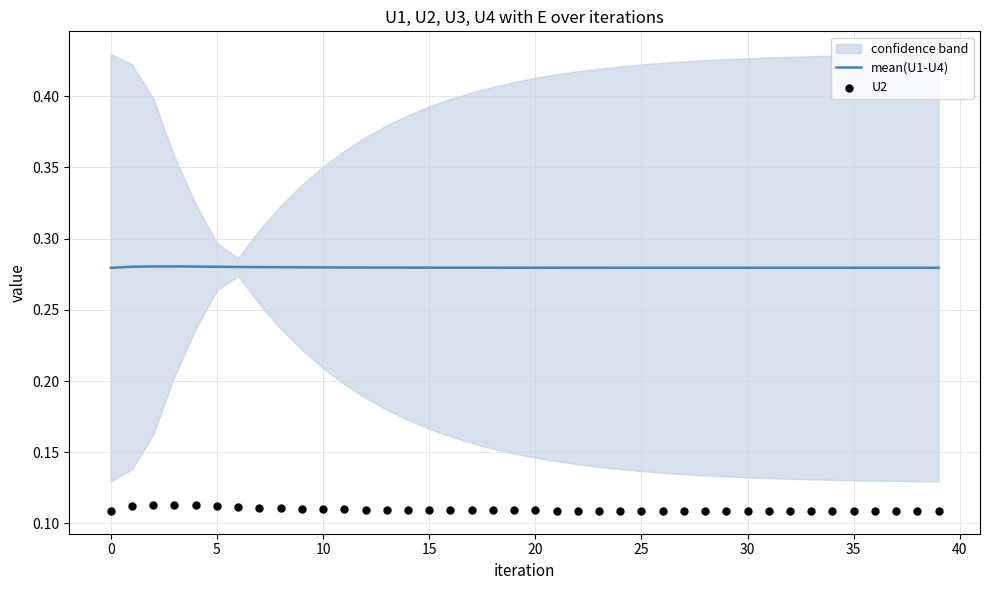

At how many categories does at least one series exceed 0?

40